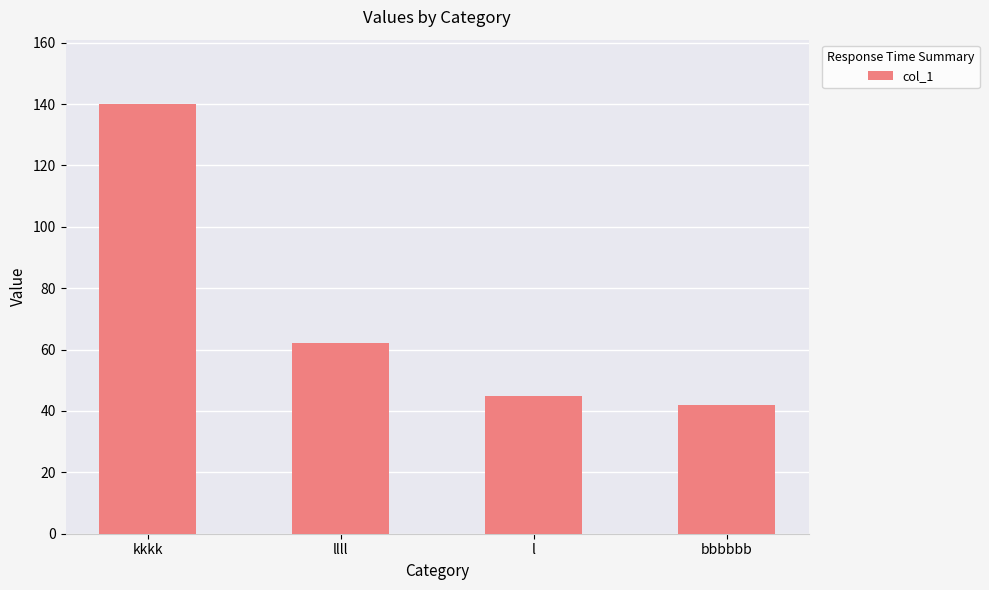

At which label is the value closest to 91?

llll